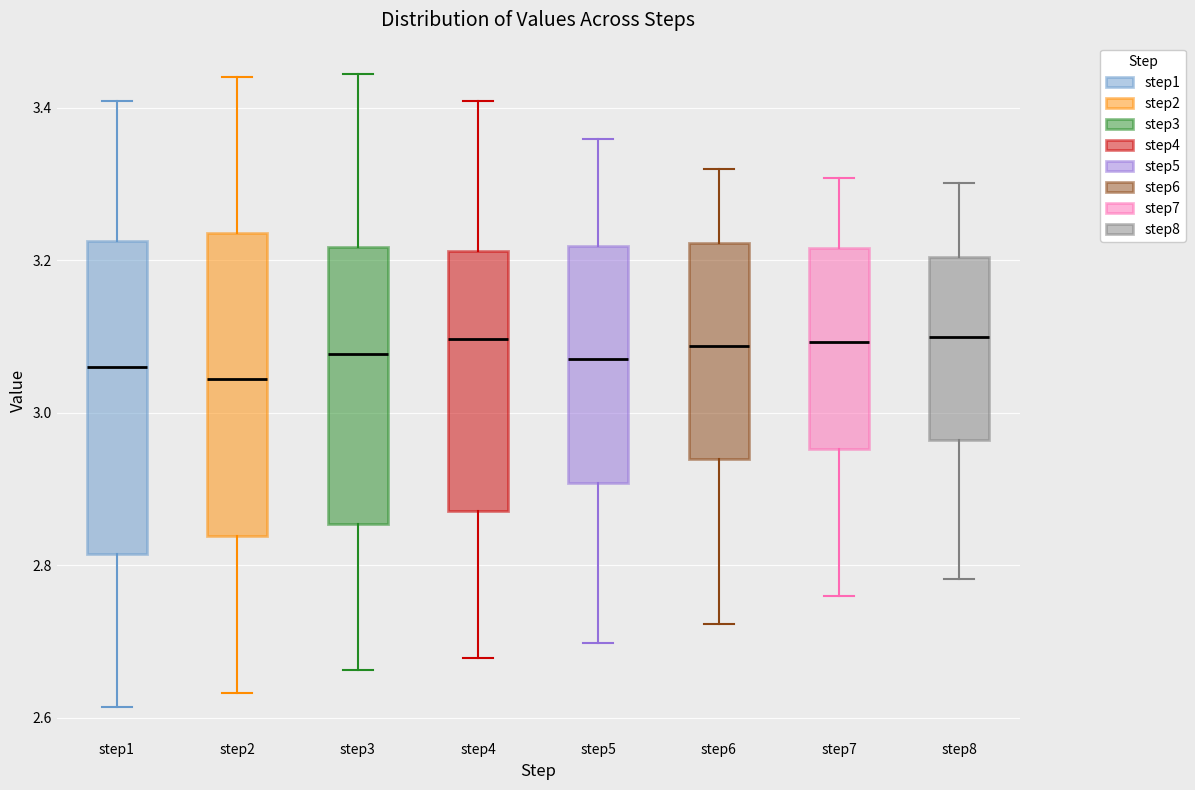

Where is the upper edge of the box for step1 on the y-axis? The values are not printed on the chart, so give them approximately, as read against the axis.

3.22